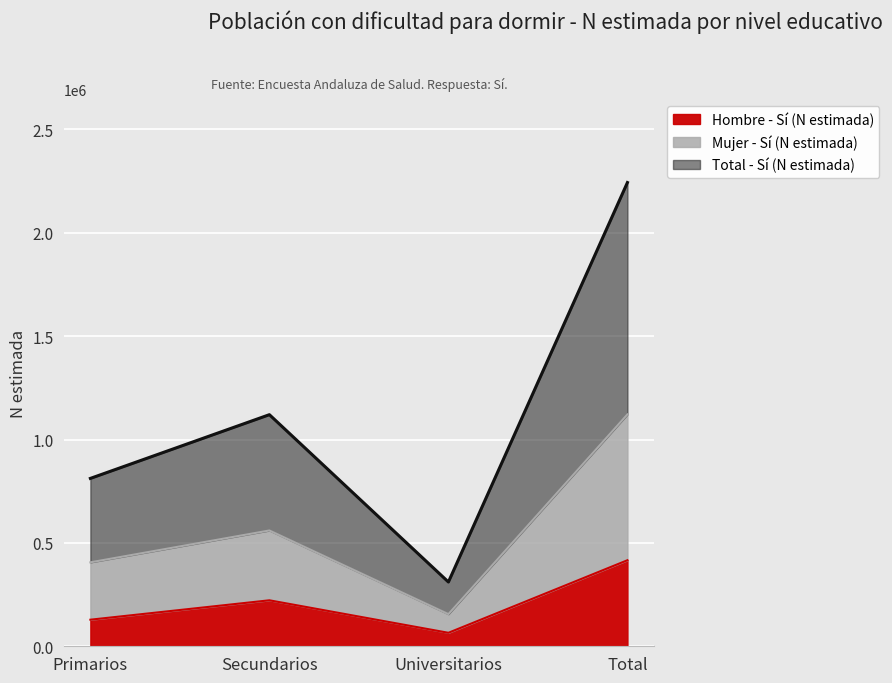

What position from the right is Secundarios?

3